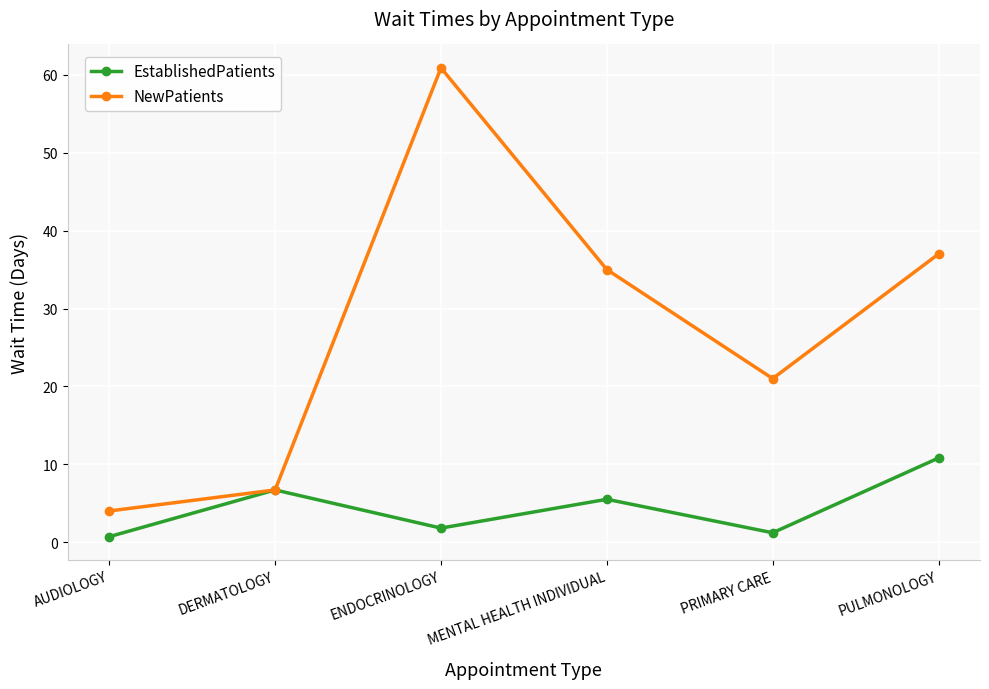

What is the difference between the EstablishedPatients values at DERMATOLOGY and PRIMARY CARE?

5.5